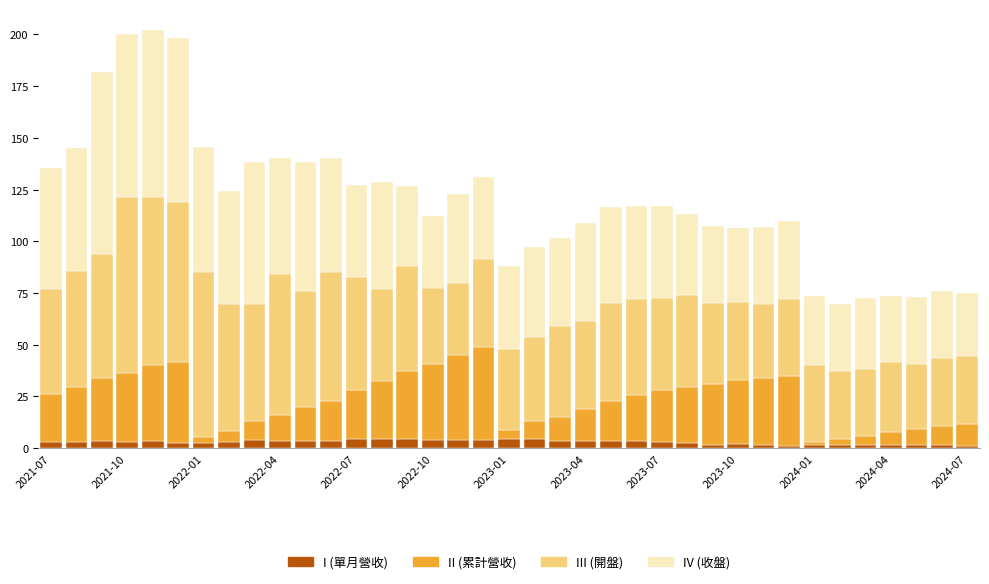

What is the average value of the I (單月營收) series?

2.9